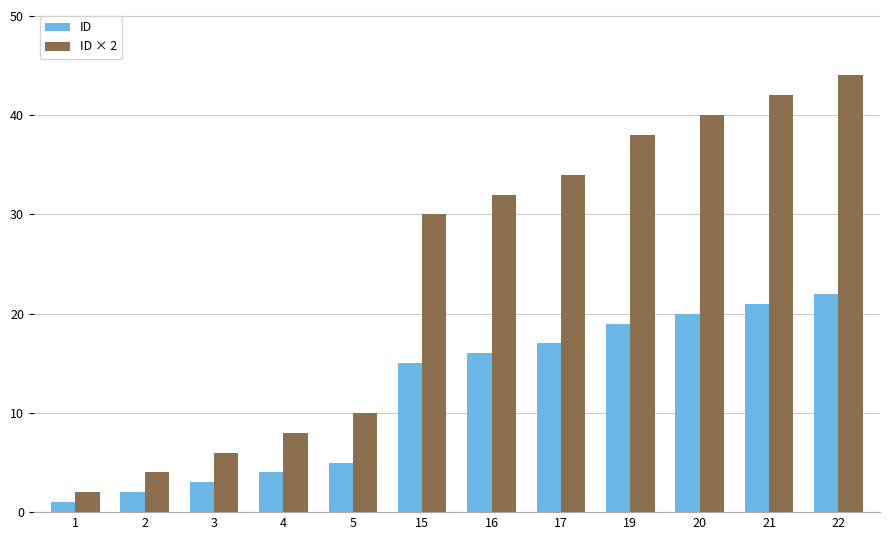

Between 19 and 21, which series saw the biggest shift?

ID × 2